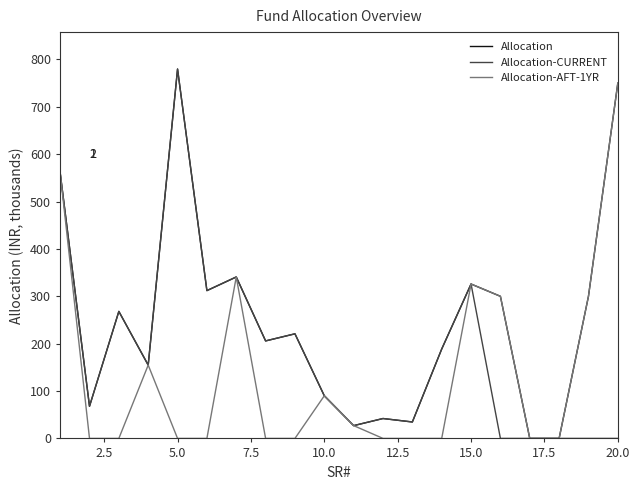

What is the maximum value shown in the chart?

779.7